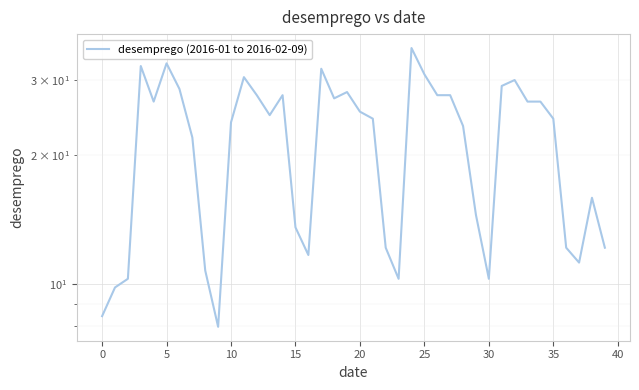

The chart shows a value of 39.6 at 35. True or false?

False